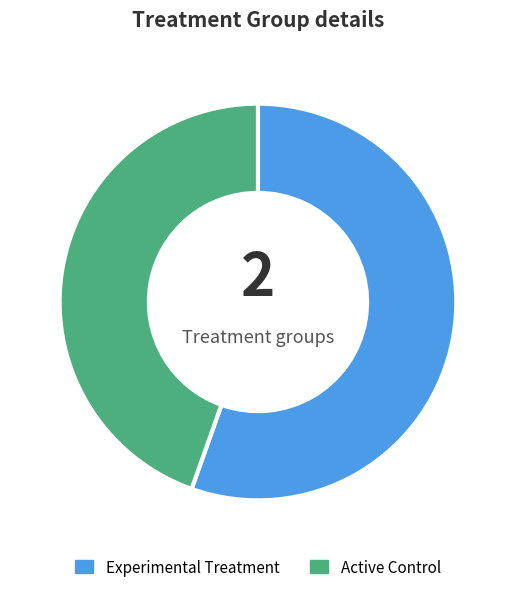

Rank the categories by value from highest to lowest.

Experimental Treatment, Active Control